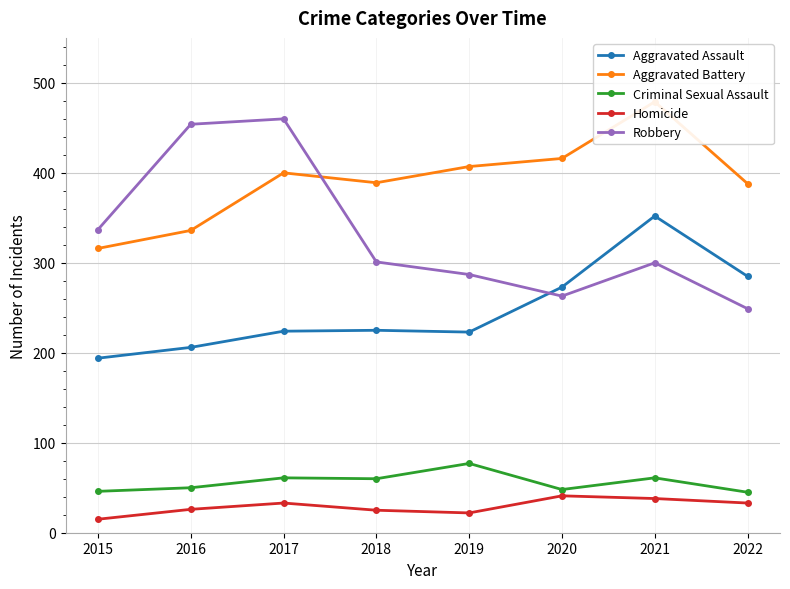

True or false: Aggravated Battery has a value of 660 at 2021.

False